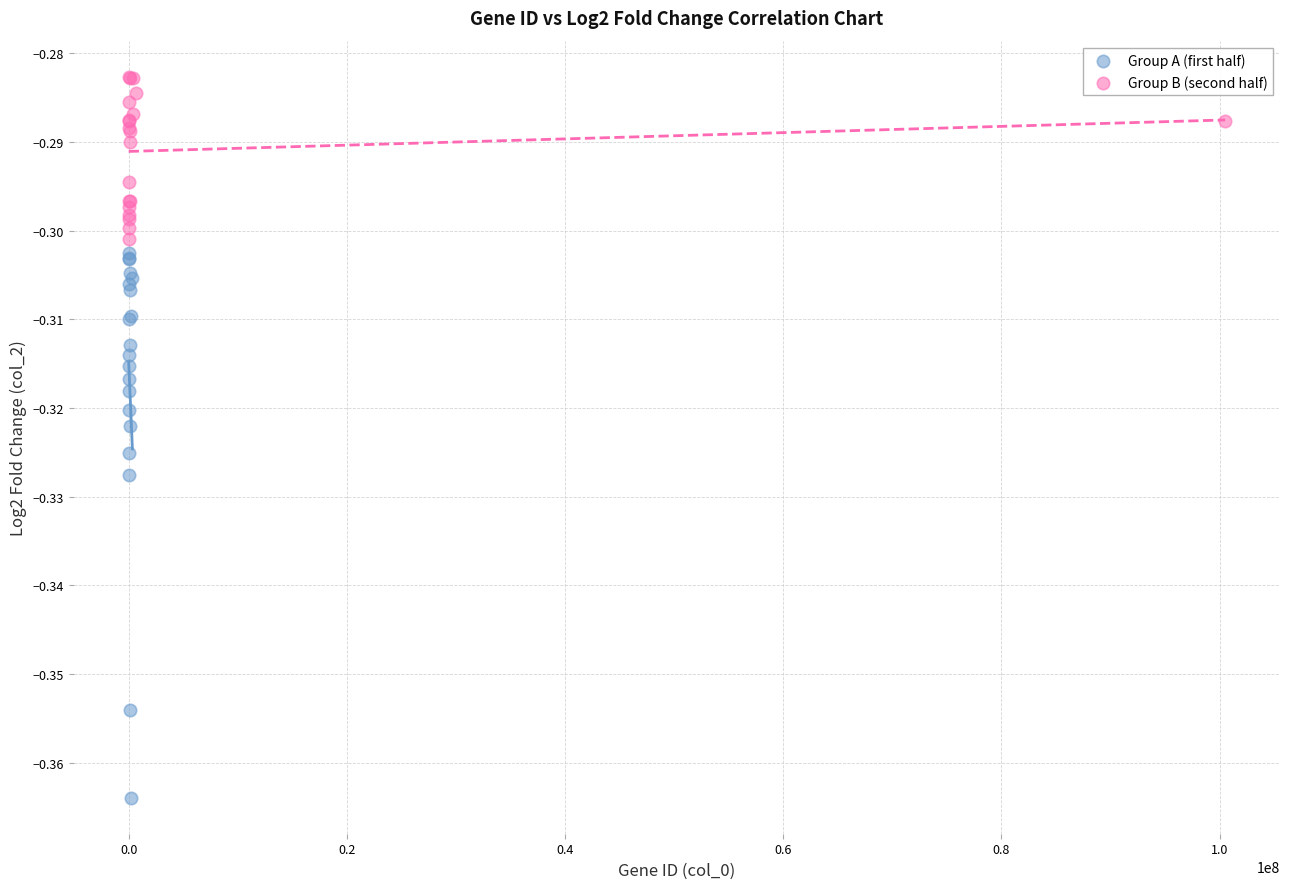

Which series reaches the minimum Y coordinate?

Group A (first half)